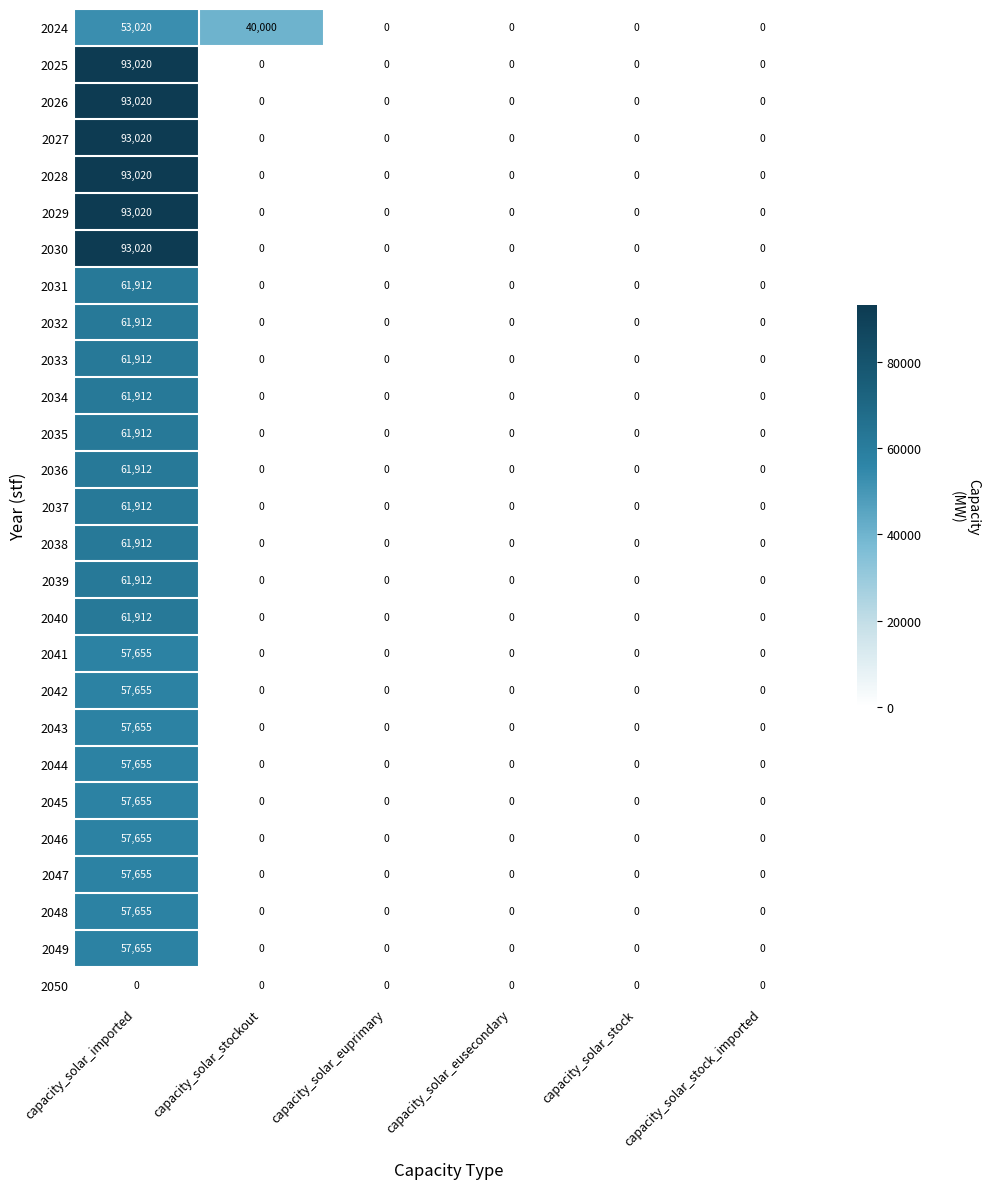

The 2028 series shows 134411 at capacity_solar_imported. True or false?

False